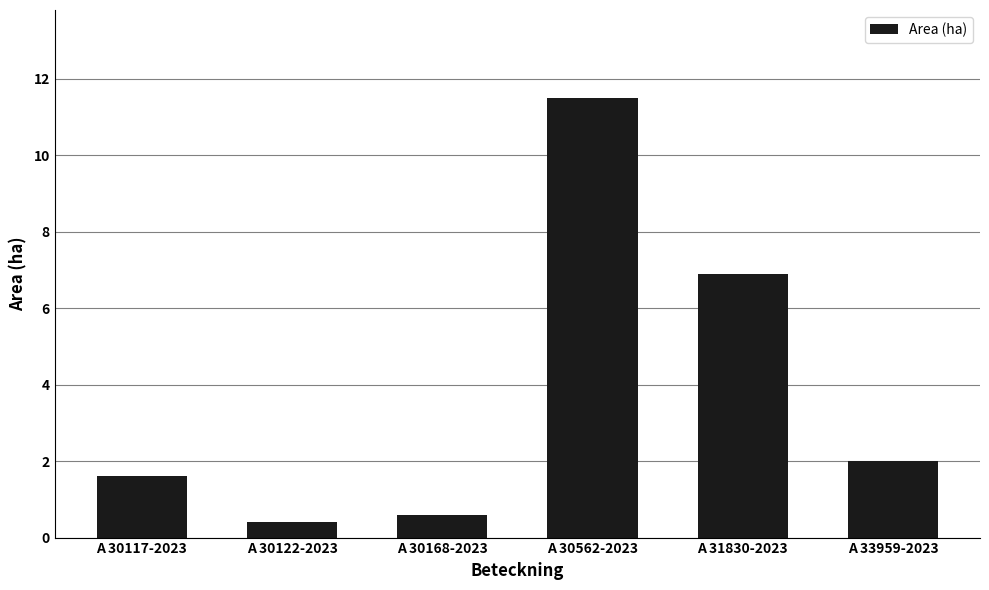

What is the label of the 3rd bar from the left?

A 30168-2023